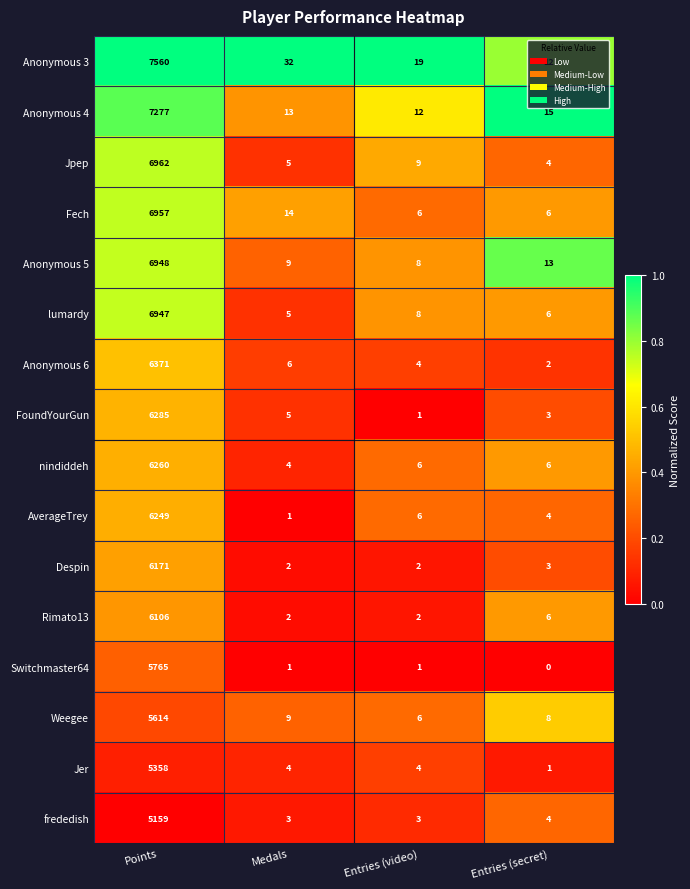

What is the difference between the maximum and minimum values in the Jer series?

5357